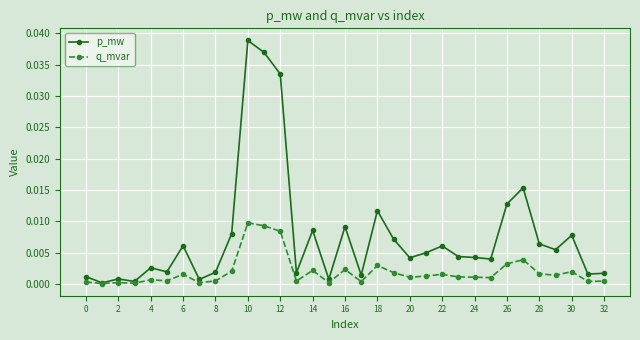

List the series in order of their overall mean, lowest first.

q_mvar, p_mw